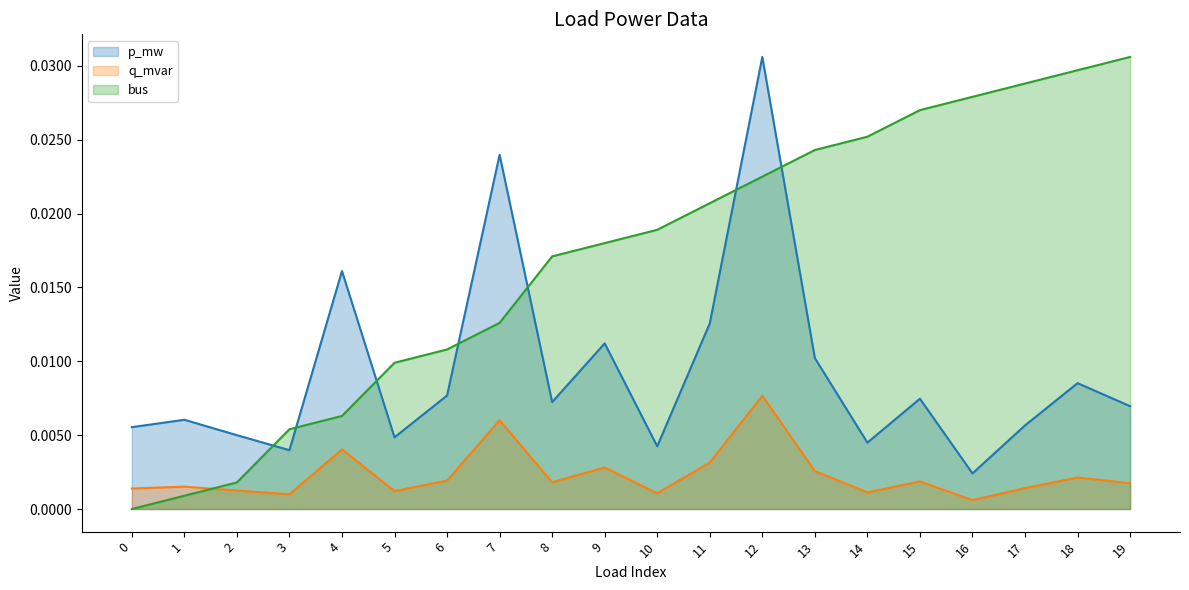

At which category is the sum across all series the highest?

12